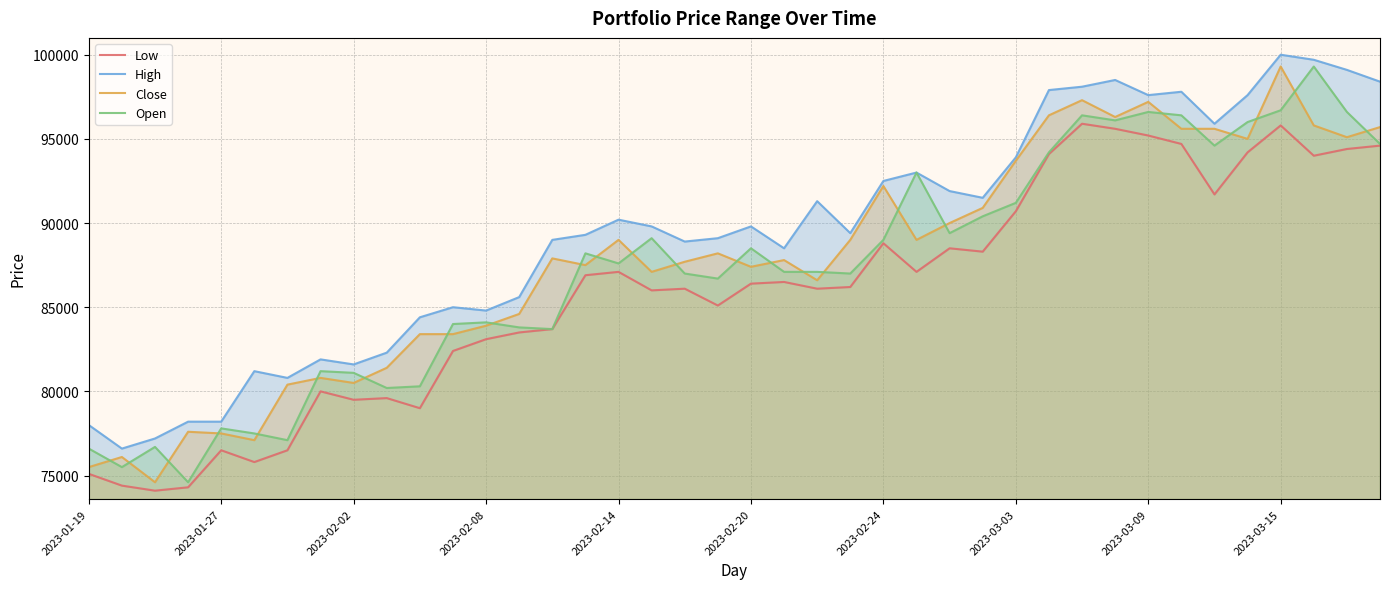

What is the highest value of the Close series?

99300